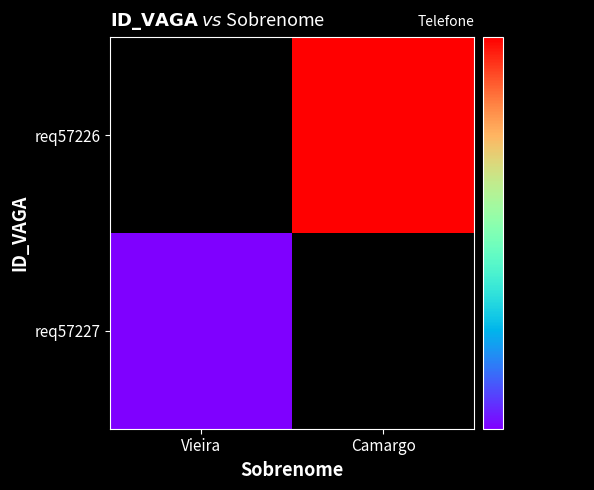

List the series in order of their peak value, lowest first.

req57227, req57226